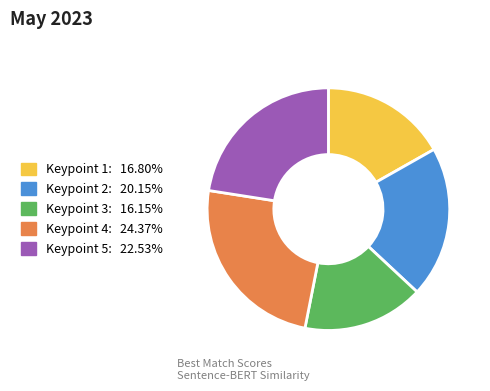

Is the sum of Keypoint 4 and Keypoint 5 greater than half?

No